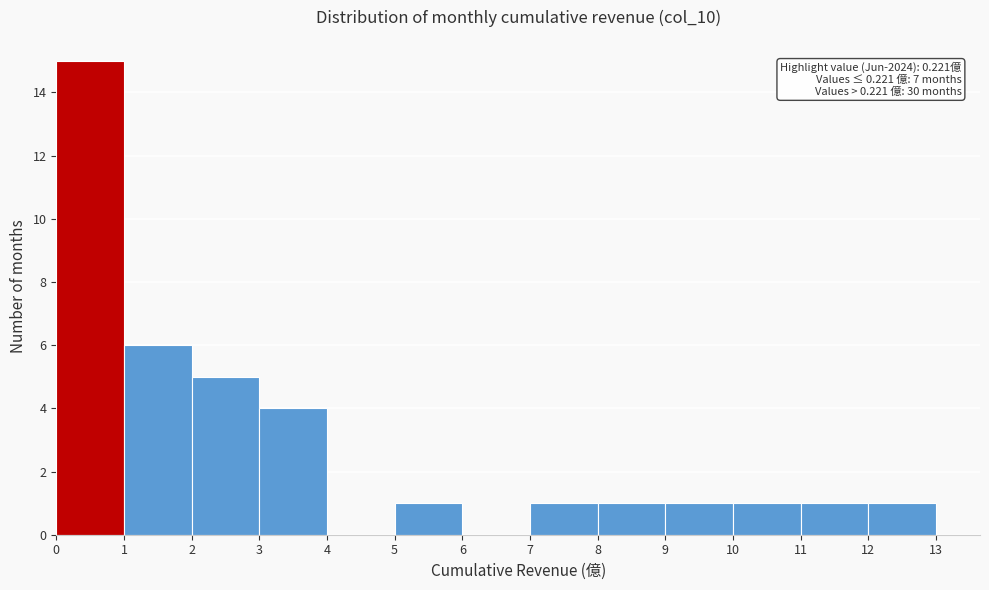

Which range on the x-axis has the tallest bar?

0 to 1